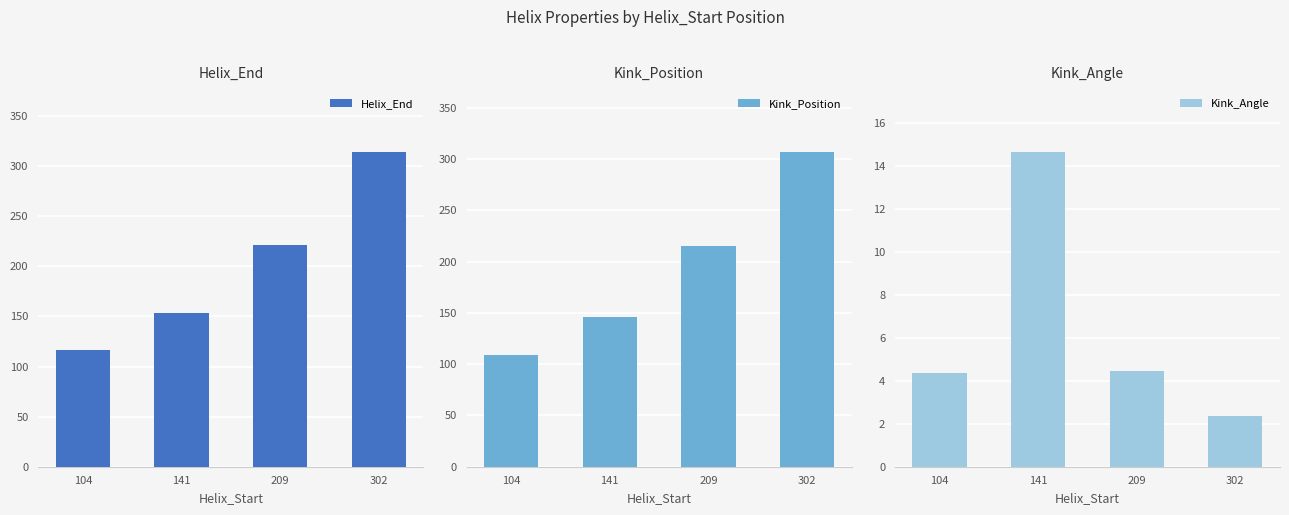

Which series has the widest spread of values?

Helix_End